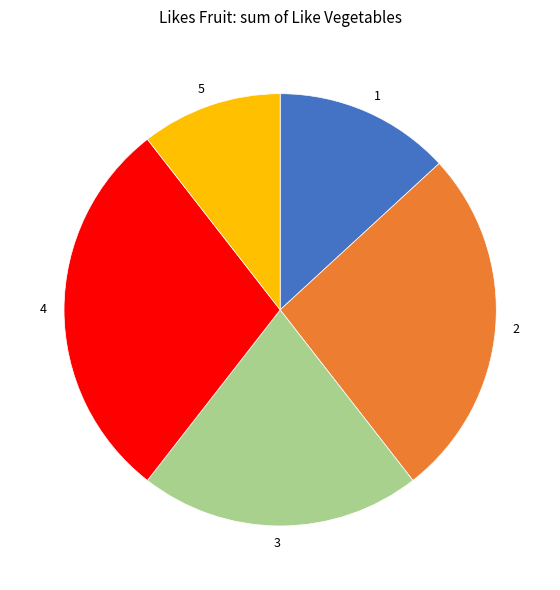

Does any single category account for the majority?

No